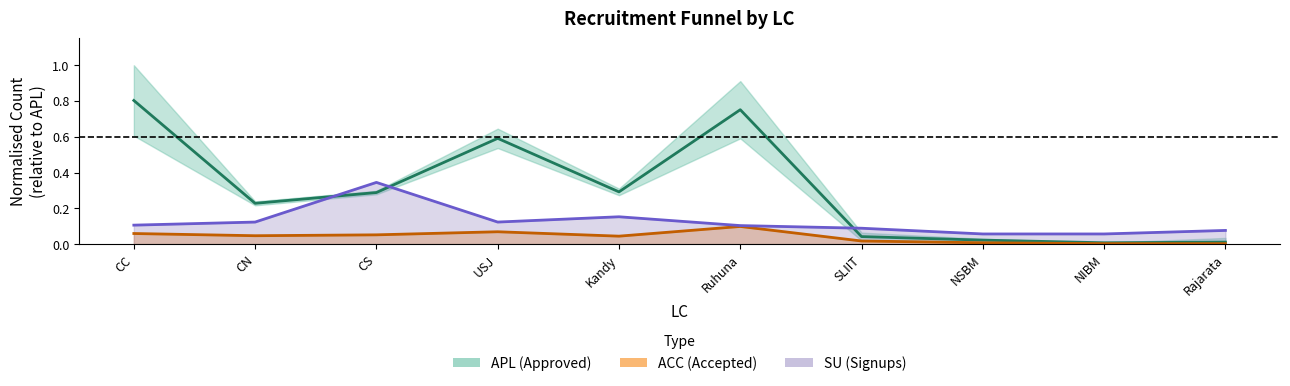

Between NIBM and Rajarata, which is larger?

Rajarata